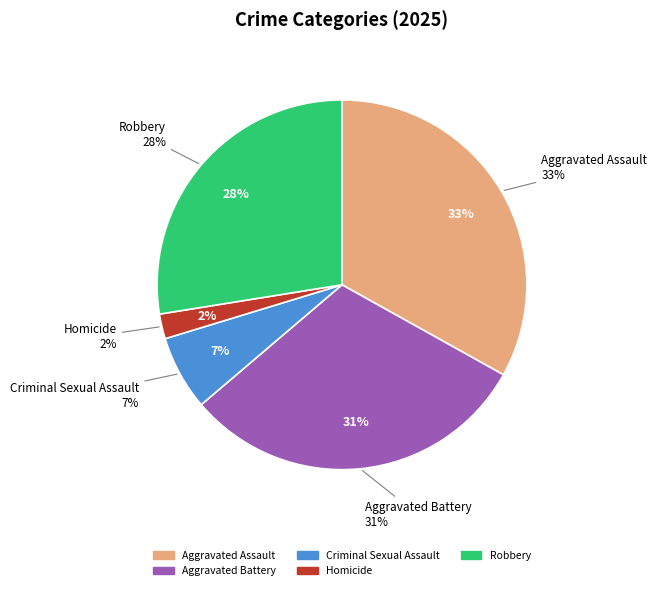

To the nearest percent, what is the difference between the largest and smallest slice percentages?

31%